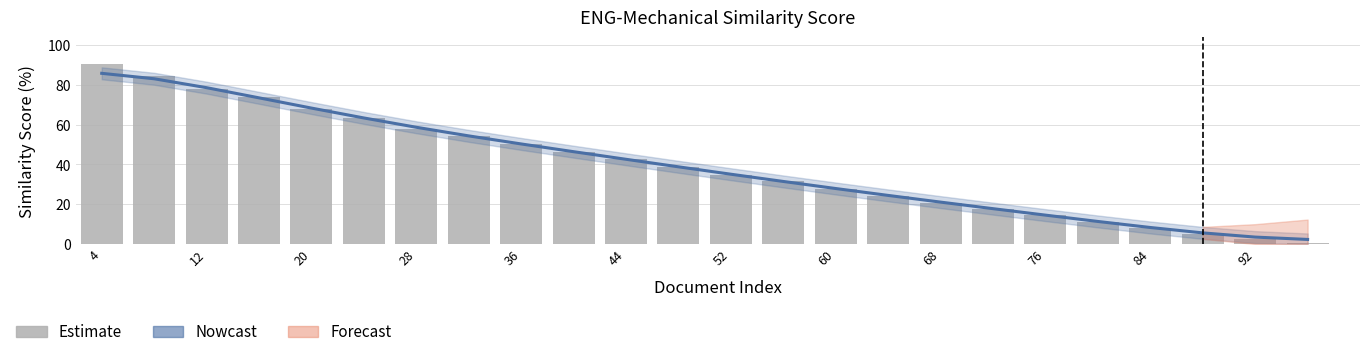

At how many categories does at least one series exceed 45?

10